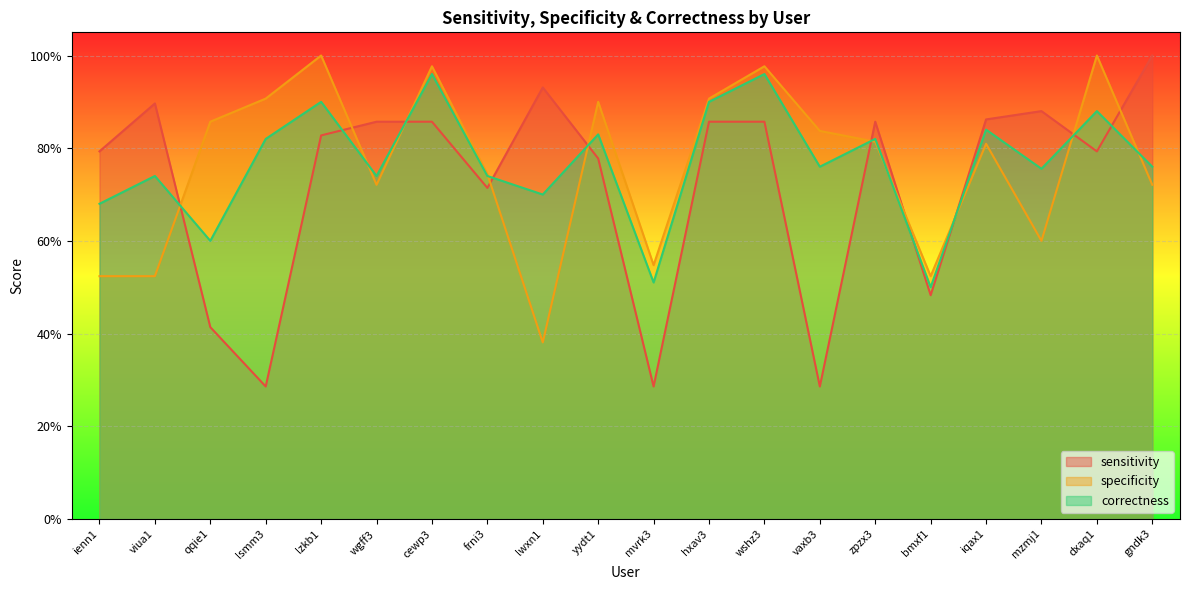

What is the label of the 5th point from the left?

lzkb1